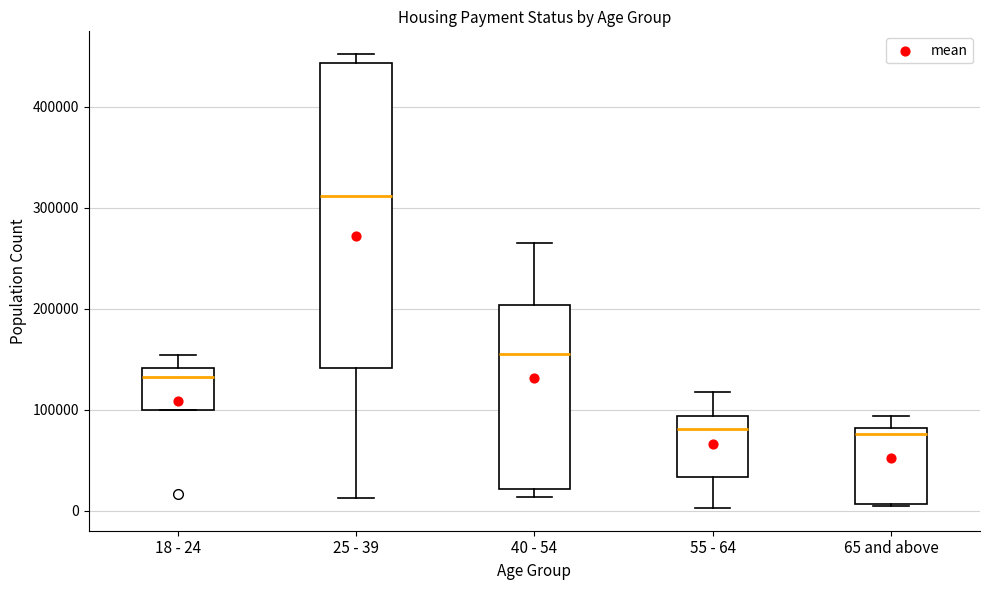

Reading left to right, read every box against the y-axis: the position of its median line, the range the box covers, and the ends of its whiskers. The values are not printed on the chart, so give them approximately, as read against the axis.

18 - 24: median 130000, box 100000 to 140000, whiskers 100000 to 150000
25 - 39: median 310000, box 140000 to 440000, whiskers 10000 to 450000
40 - 54: median 150000, box 20000 to 200000, whiskers 10000 to 260000
55 - 64: median 80000, box 30000 to 90000, whiskers 0 to 120000
65 and above: median 80000 (just below the box's upper edge), box 10000 to 80000, whiskers 0 to 90000